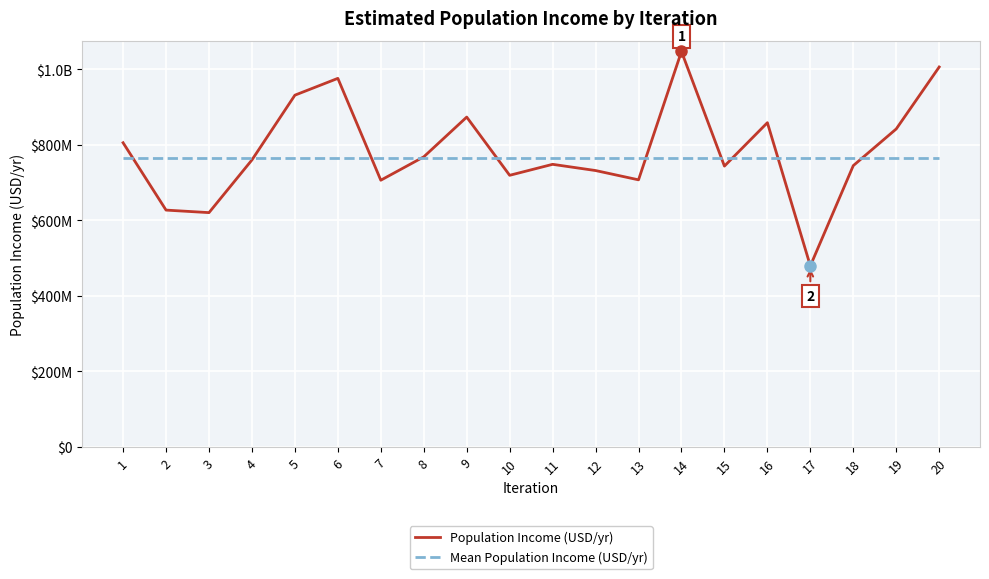

What are all the series names shown in the legend?

Population Income (USD/yr), Mean Population Income (USD/yr)